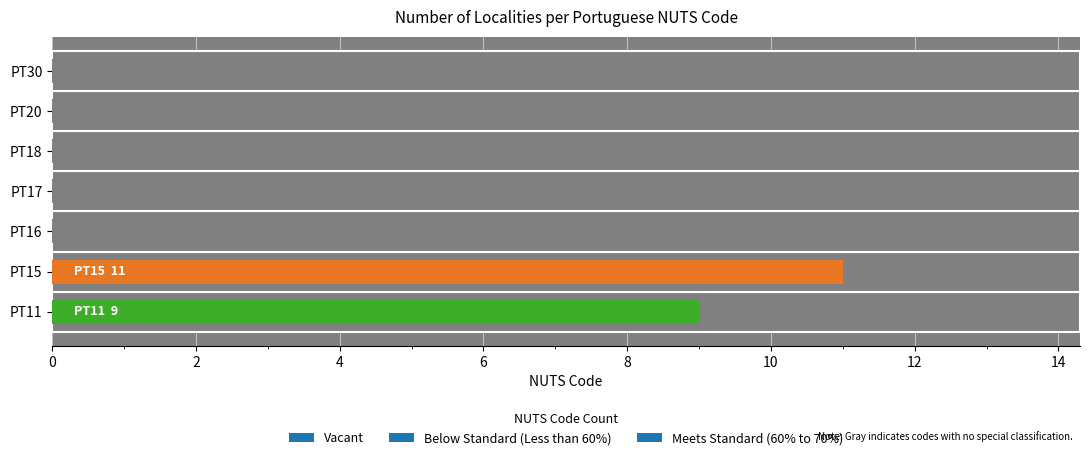

The value at PT17 is 7. True or false?

True